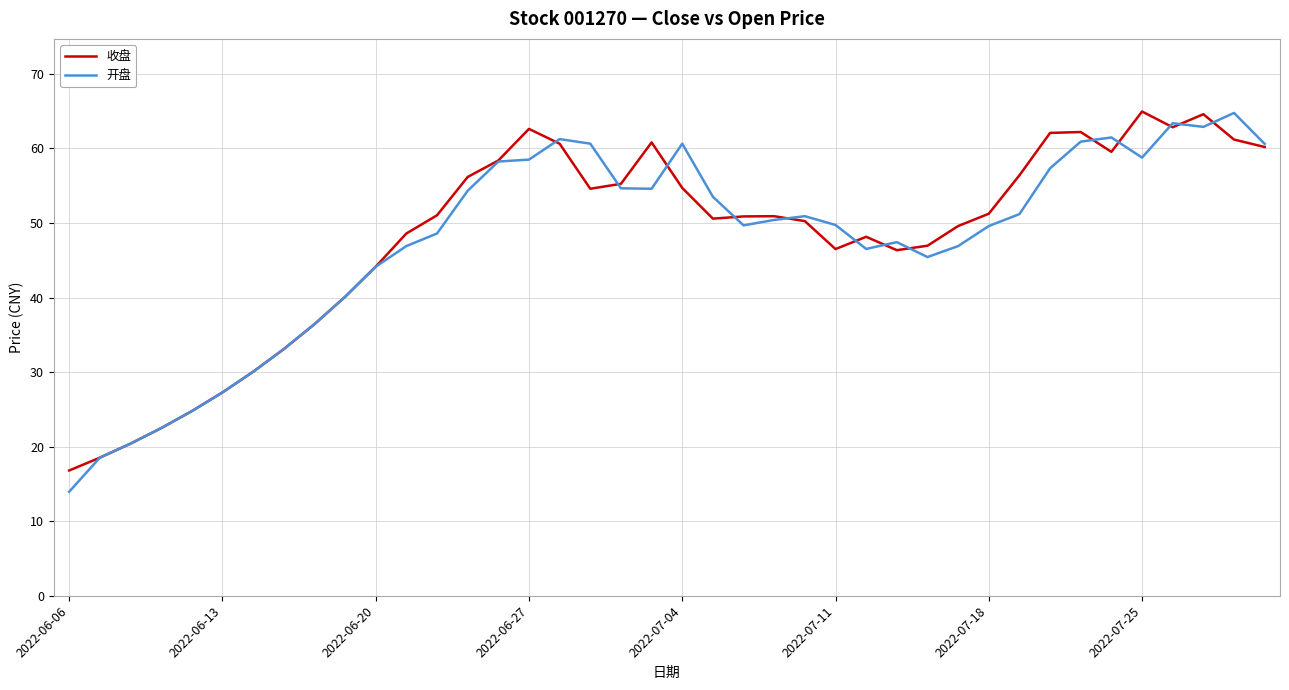

What is the maximum value shown in the chart?

65.0